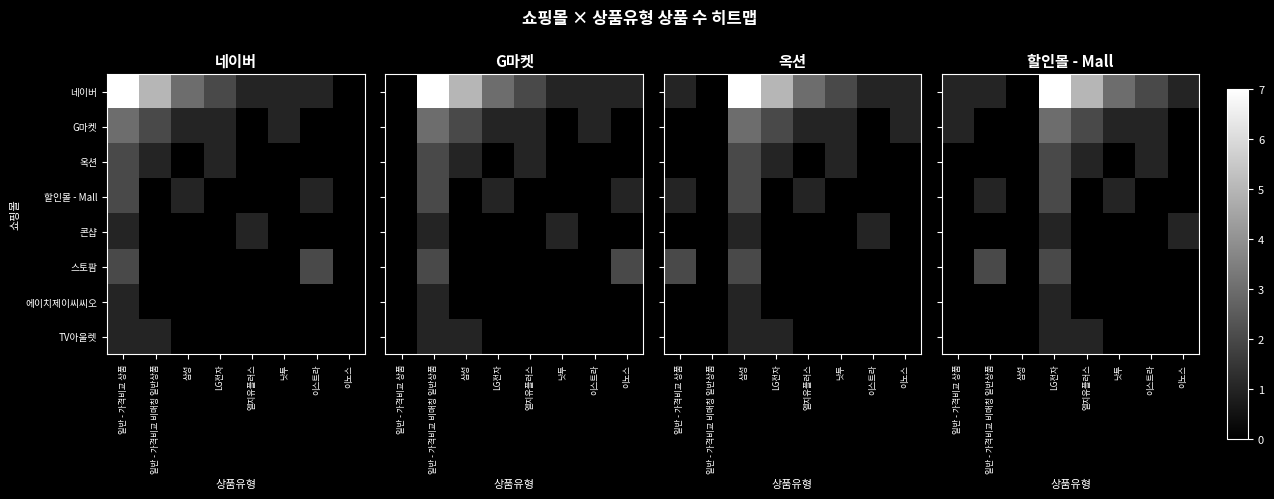

What is the maximum value shown in the chart?

7